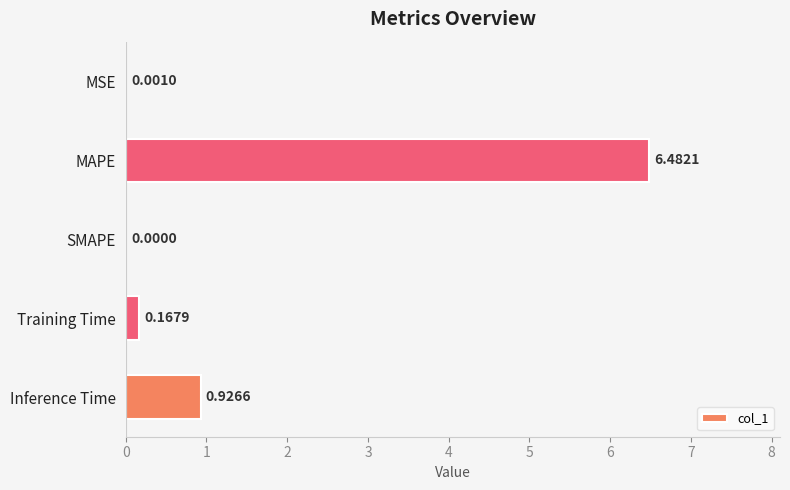

Which has a higher value, MSE or Training Time?

Training Time